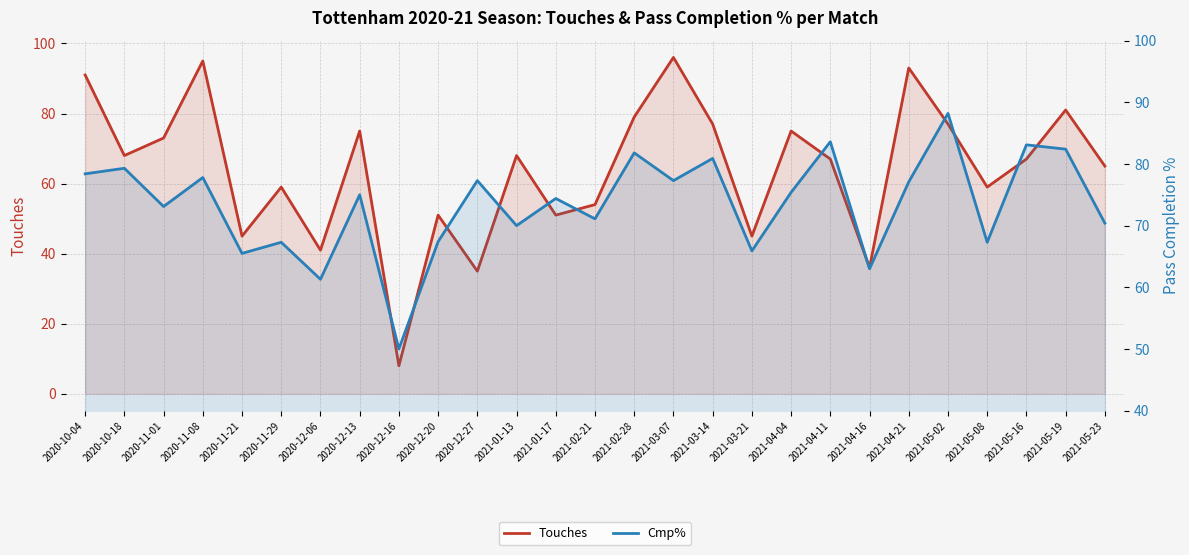

Reading left to right, what are all the values shown in this chart?

Touches: 2020-10-04=91.0	2020-10-18=68.0	2020-11-01=73.0	2020-11-08=95.0	2020-11-21=45.0	2020-11-29=59.0	2020-12-06=41.0	2020-12-13=75.0	2020-12-16=8.0	2020-12-20=51.0	2020-12-27=35.0	2021-01-13=68.0	2021-01-17=51.0	2021-02-21=54.0	2021-02-28=79.0	2021-03-07=96.0	2021-03-14=77.0	2021-03-21=45.0	2021-04-04=75.0	2021-04-11=67.0	2021-04-16=36.0	2021-04-21=93.0	2021-05-02=77.0	2021-05-08=59.0	2021-05-16=67.0	2021-05-19=81.0	2021-05-23=65.0
Cmp%: 2020-10-04=78.4	2020-10-18=79.3	2020-11-01=73.1	2020-11-08=77.8	2020-11-21=65.5	2020-11-29=67.3	2020-12-06=61.3	2020-12-13=75.0	2020-12-16=50.0	2020-12-20=67.4	2020-12-27=77.3	2021-01-13=70.0	2021-01-17=74.4	2021-02-21=71.1	2021-02-28=81.8	2021-03-07=77.3	2021-03-14=80.9	2021-03-21=65.9	2021-04-04=75.4	2021-04-11=83.6	2021-04-16=63.0	2021-04-21=77.1	2021-05-02=88.2	2021-05-08=67.3	2021-05-16=83.1	2021-05-19=82.4	2021-05-23=70.4